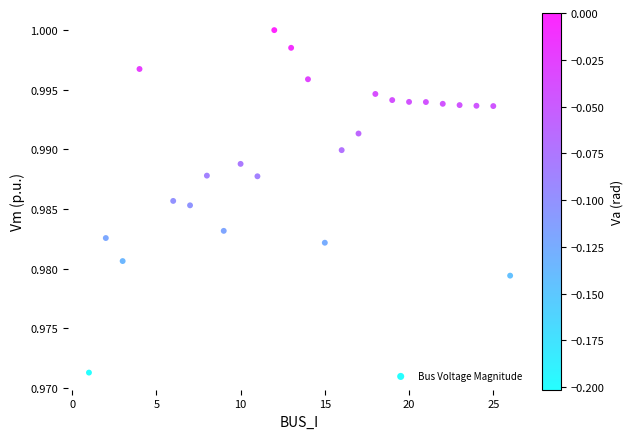

What is the range of X values (max minus min)?

25.0